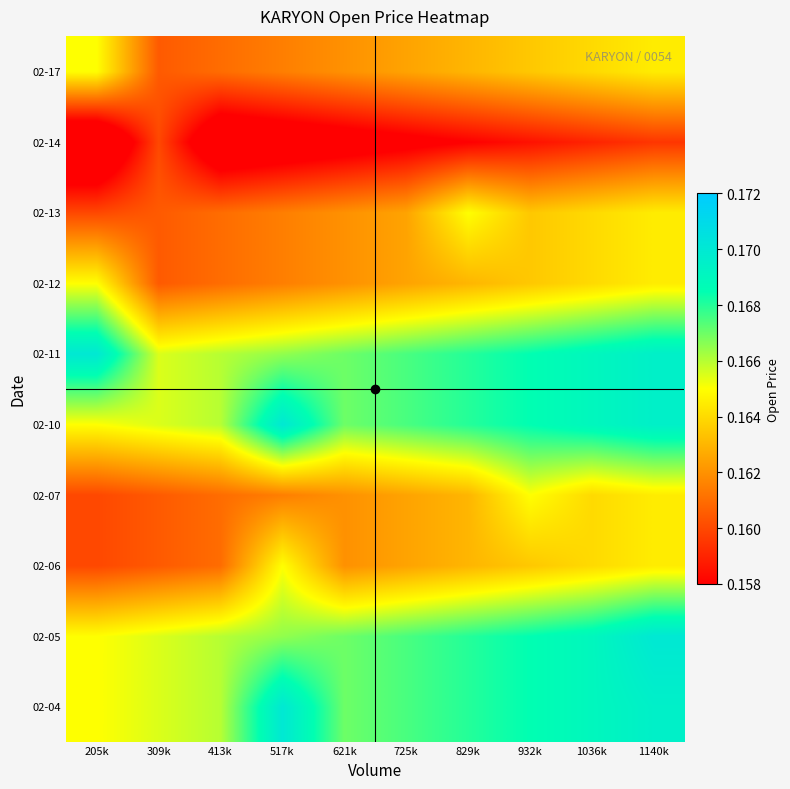

What is the maximum value shown in the chart?

0.2